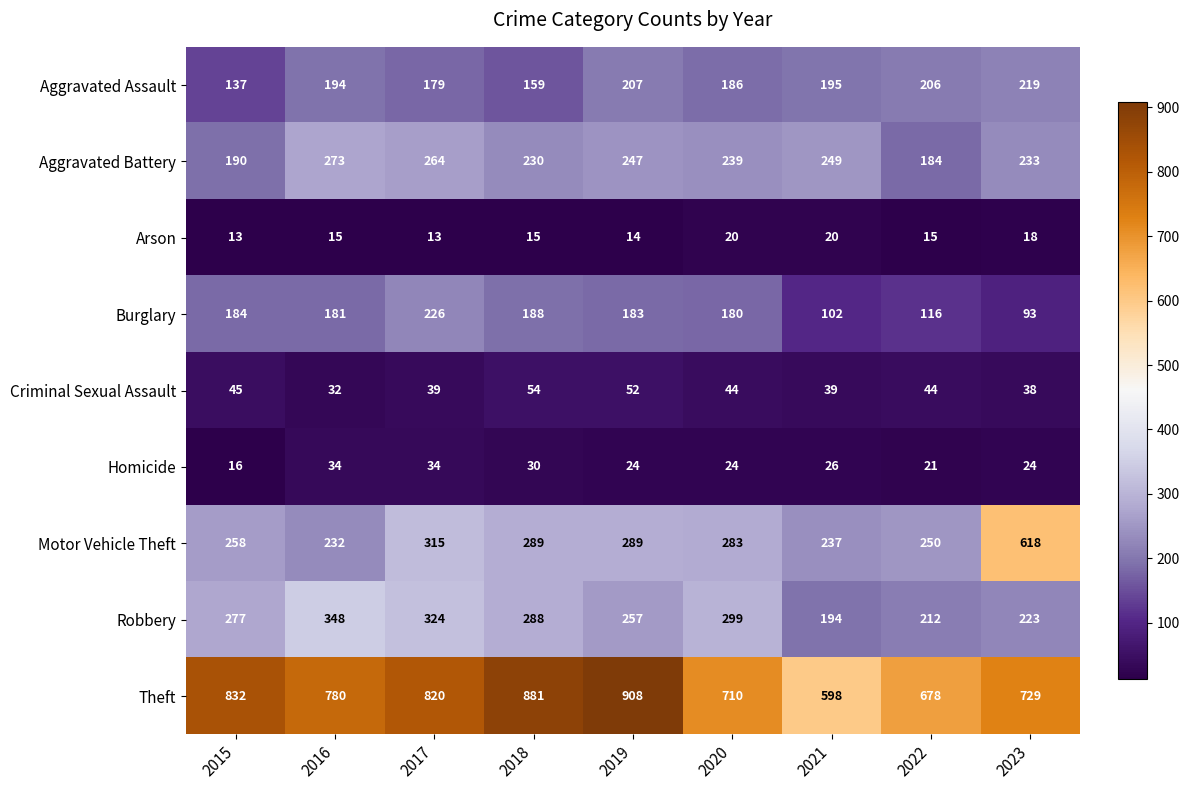

What is the total value across all series at 2018?

2134